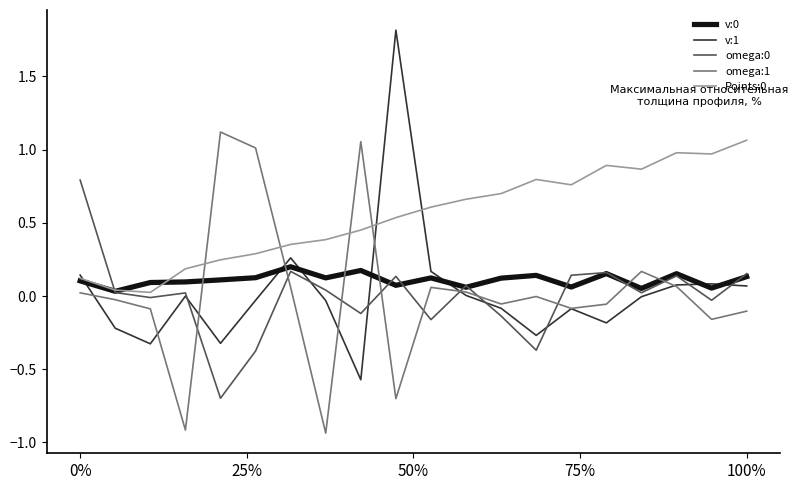

Which series has the largest range (max minus min)?

v:1